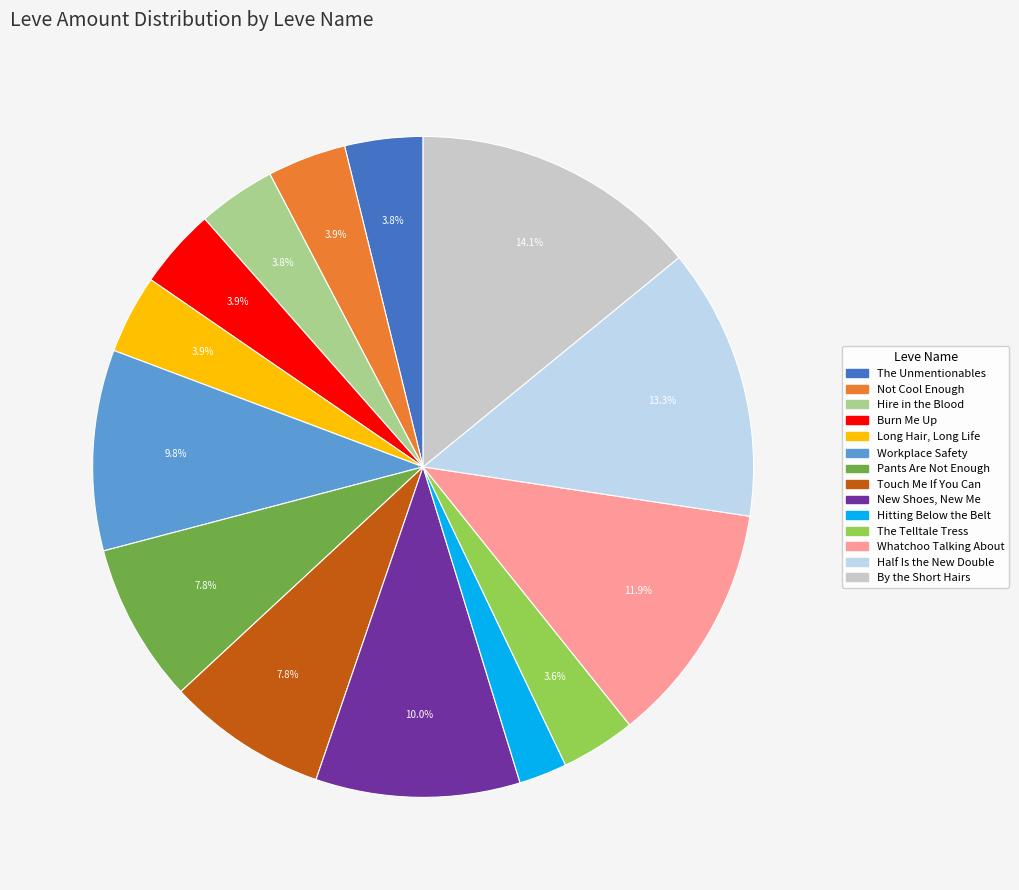

To the nearest percent, what percentage of the pie is Long Hair, Long Life?

4%